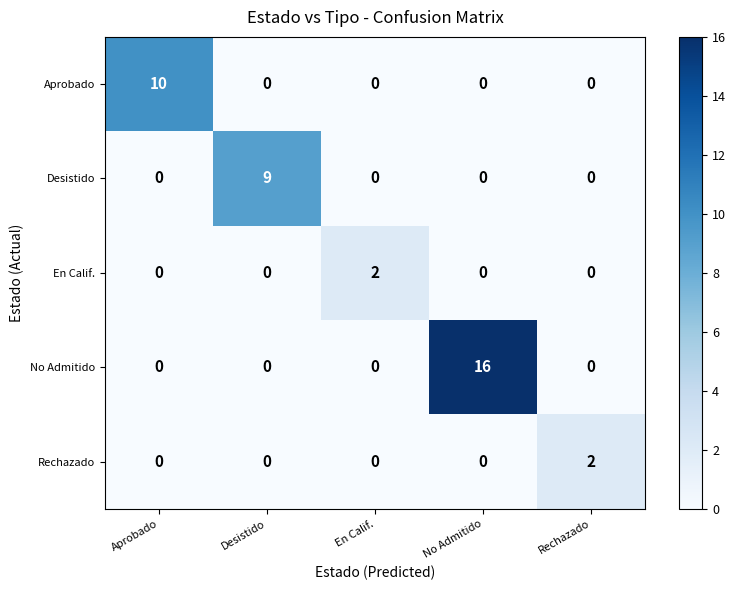

Count the number of data series in this chart.

5